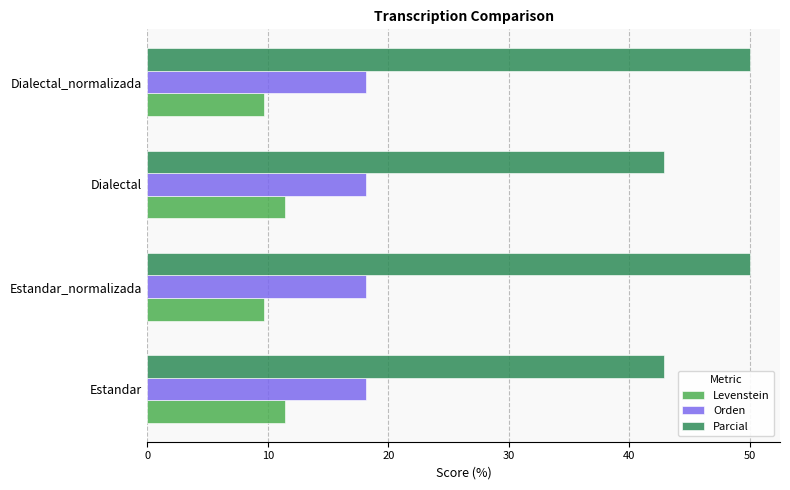

What is the total value across all series at Estandar_normalizada?

77.9